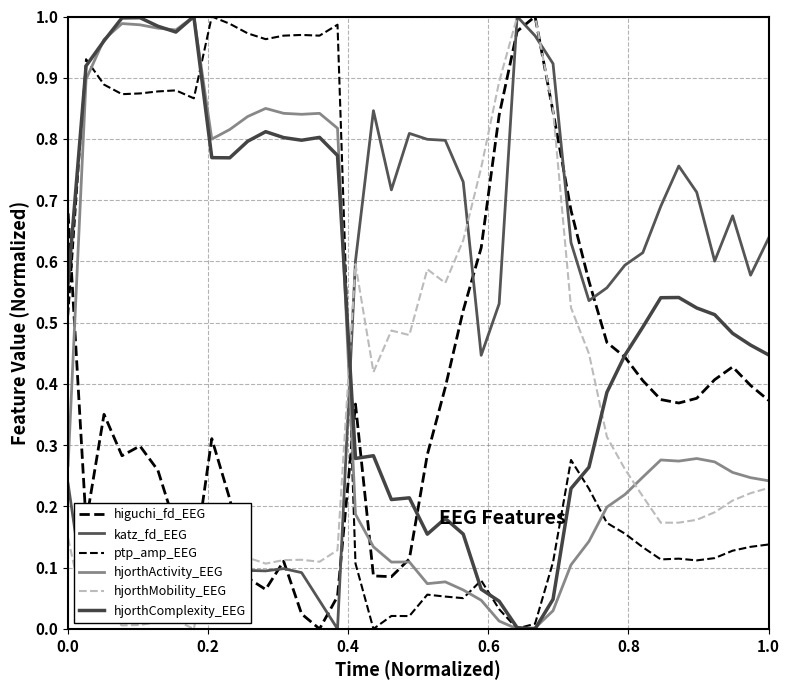

What is the difference between the maximum and minimum values in the higuchi_fd_EEG series?

1.0